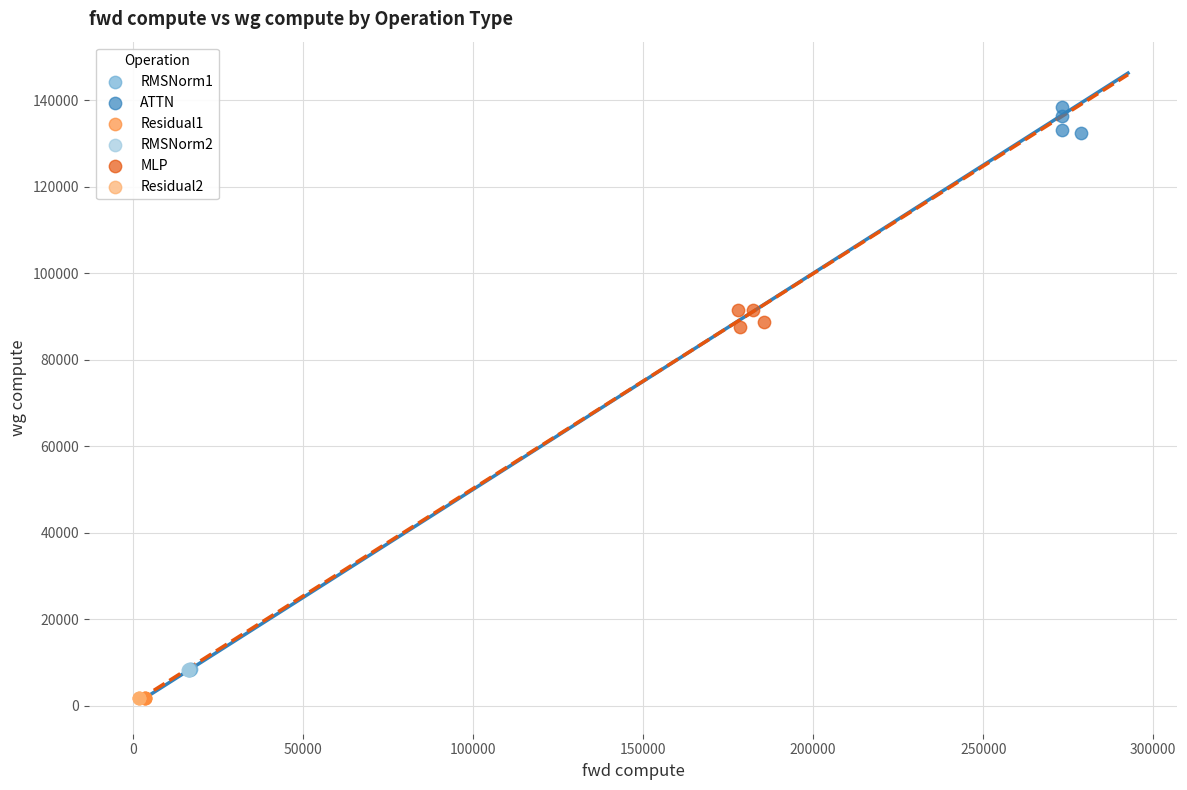

Which series has the widest spread of Y values?

ATTN